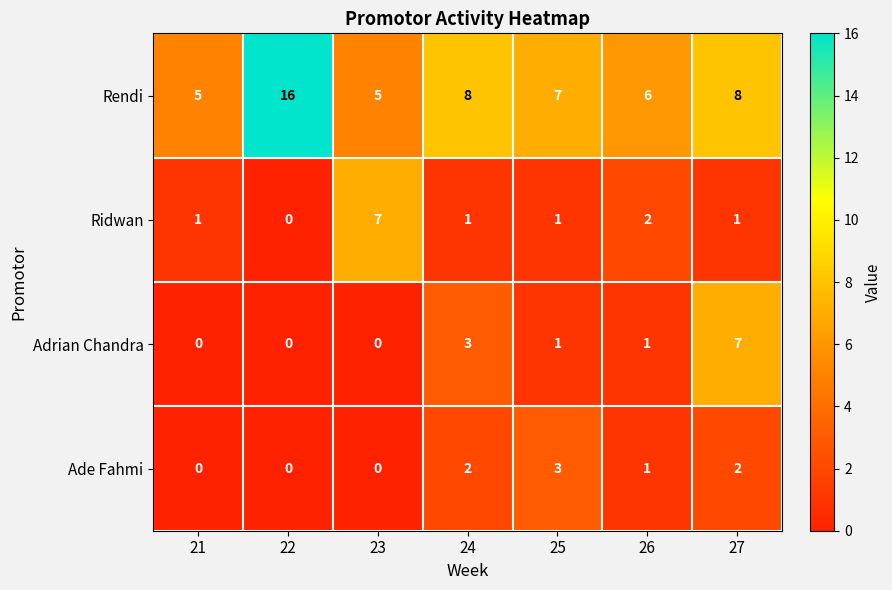

At which category is the sum across all series the highest?

27